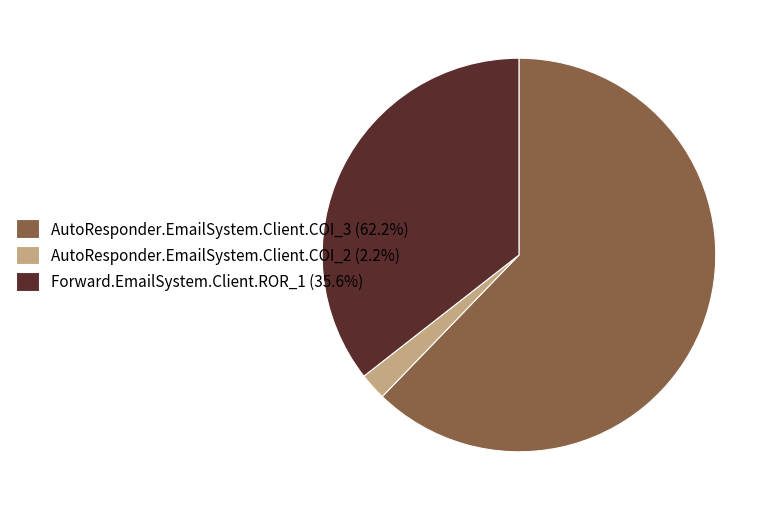

Which category has the biggest portion of the pie?

AutoResponder.EmailSystem.Client.COI_3